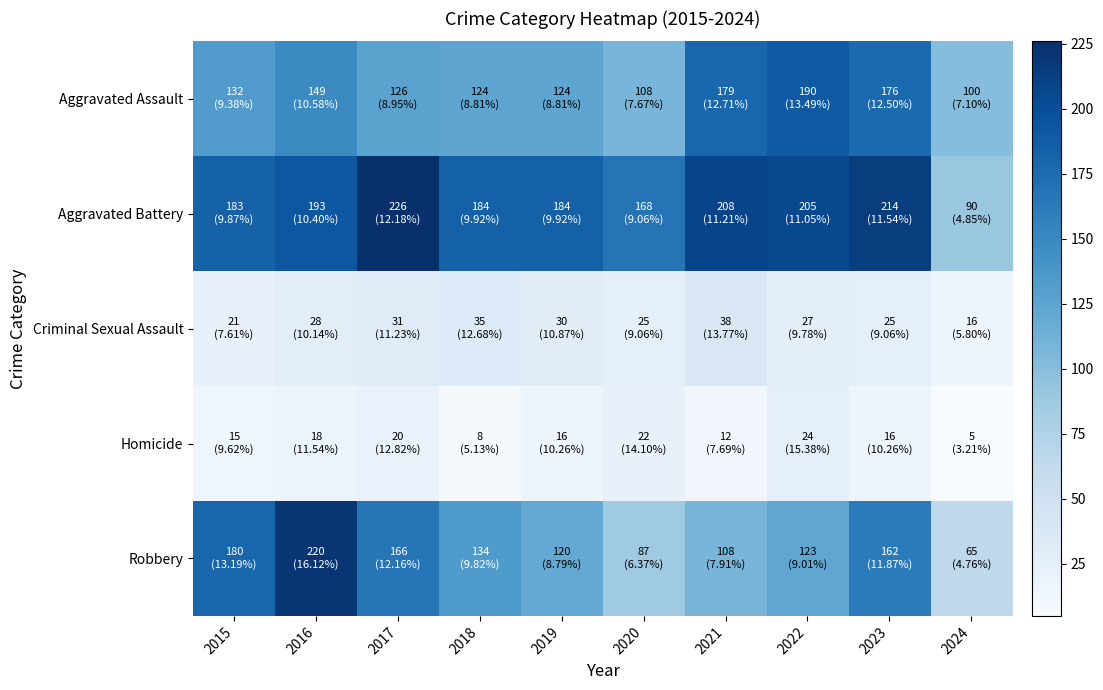

What is the total value across all series at 2017?

569